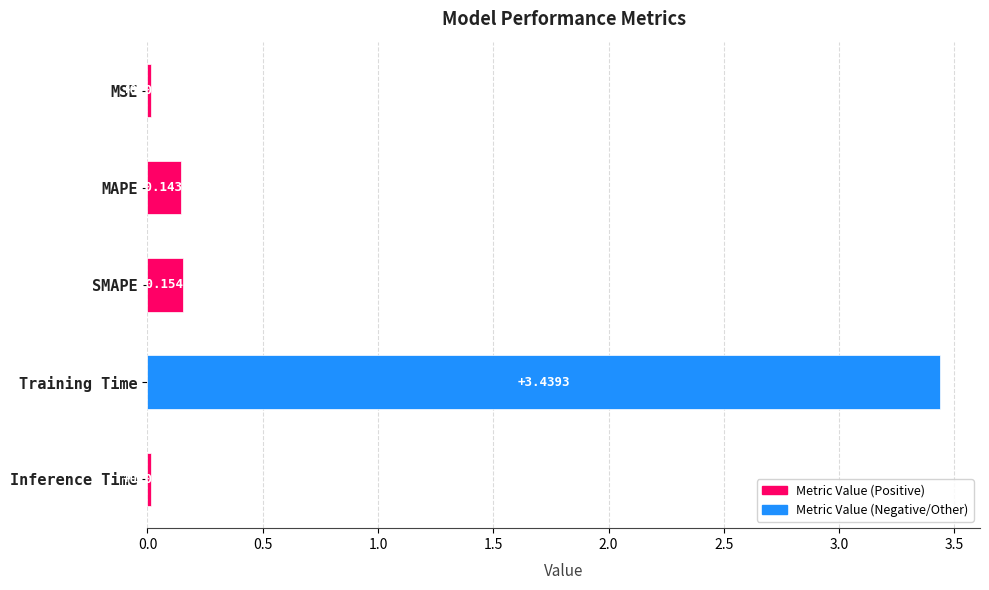

What is the label of the 2nd bar from the top?

MAPE